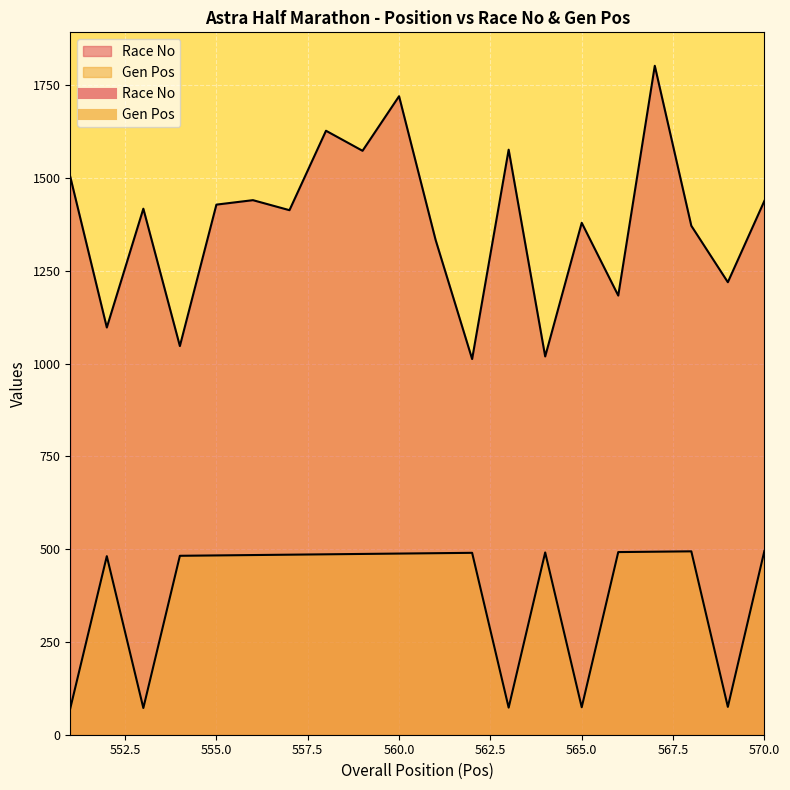

What is the smallest value displayed?

71